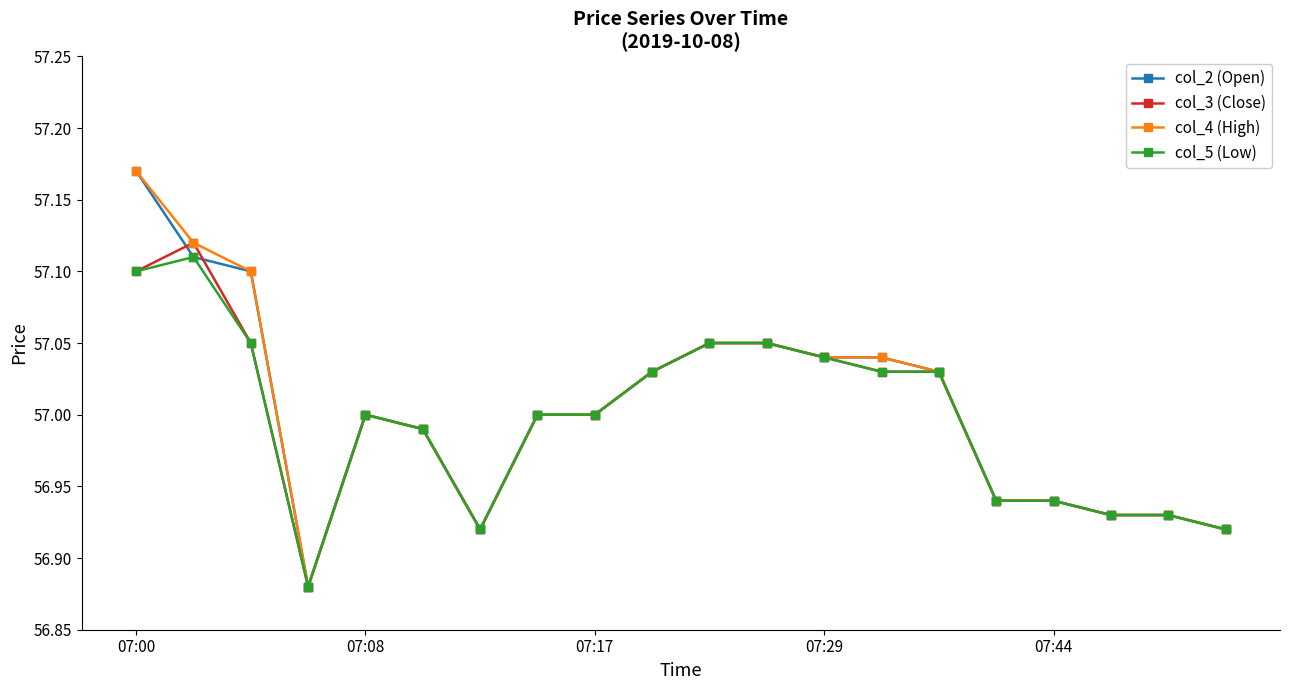

True or false: col_2 (Open) and col_3 (Close) intersect in this chart.

True